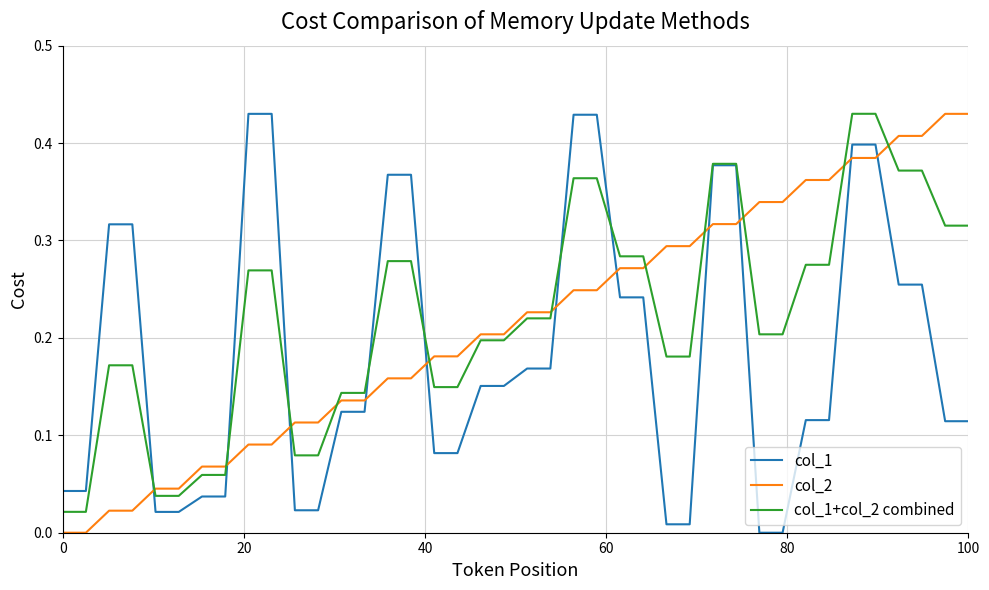

After their last crossing, which series has the higher values: col_1 or col_2?

col_2